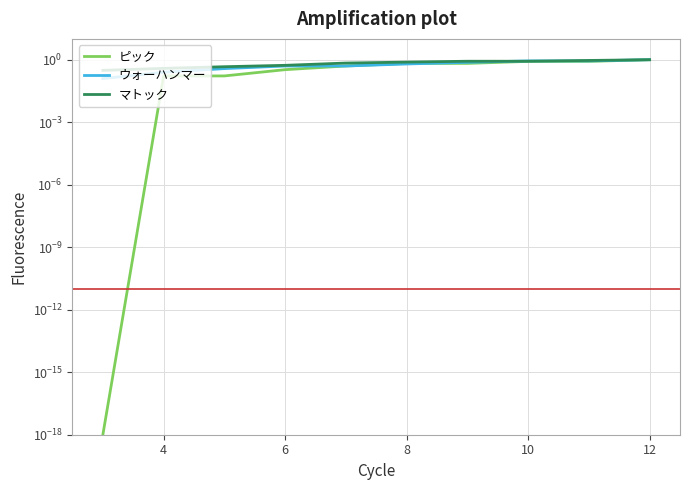

How many lines are shown in the chart?

3